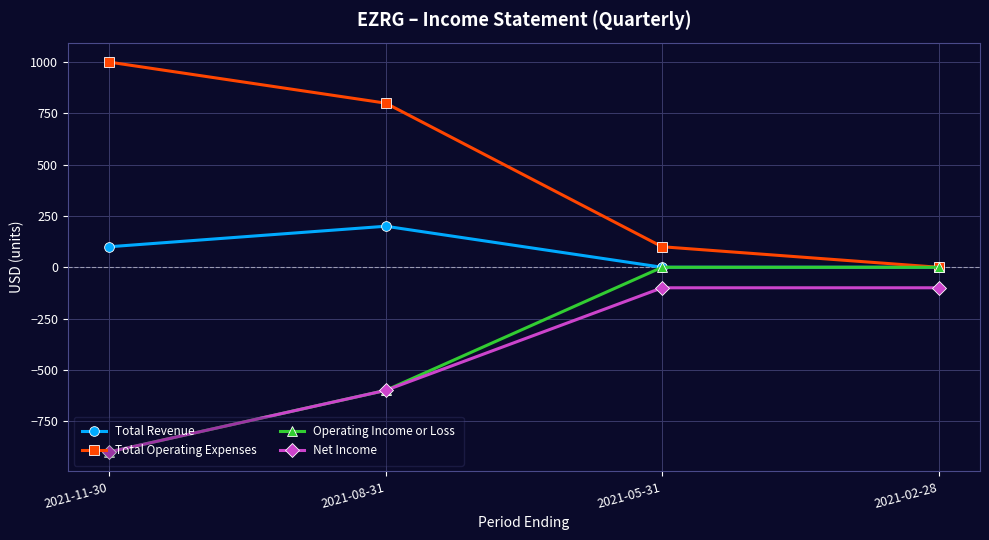

What is the average value of the Net Income series?

-425